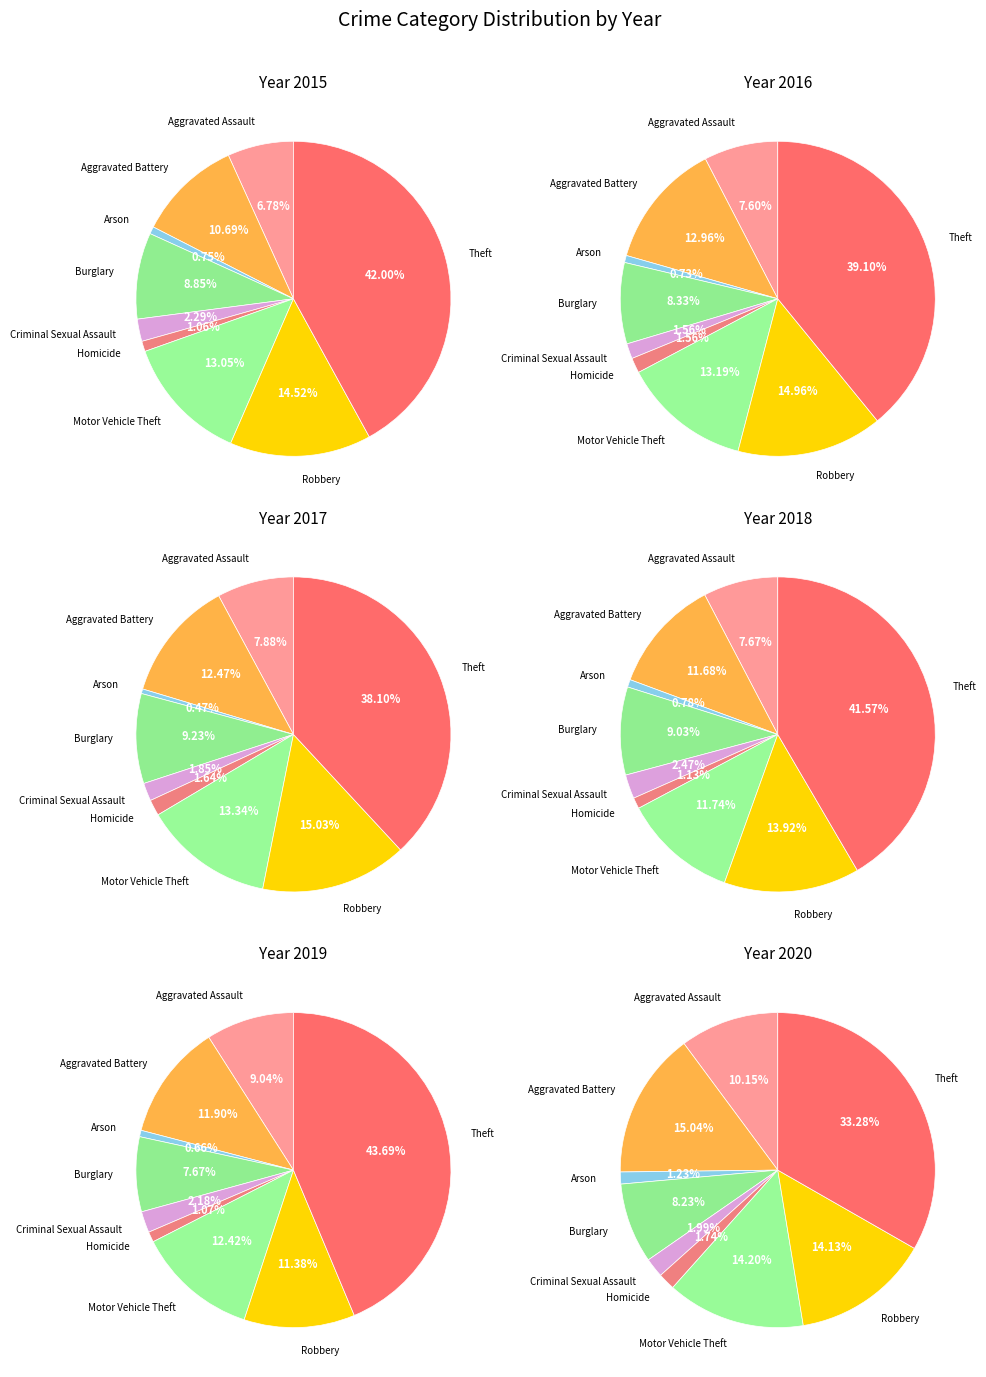

To the nearest percent, what is the combined percentage of Burglary and Criminal Sexual Assault?

10%